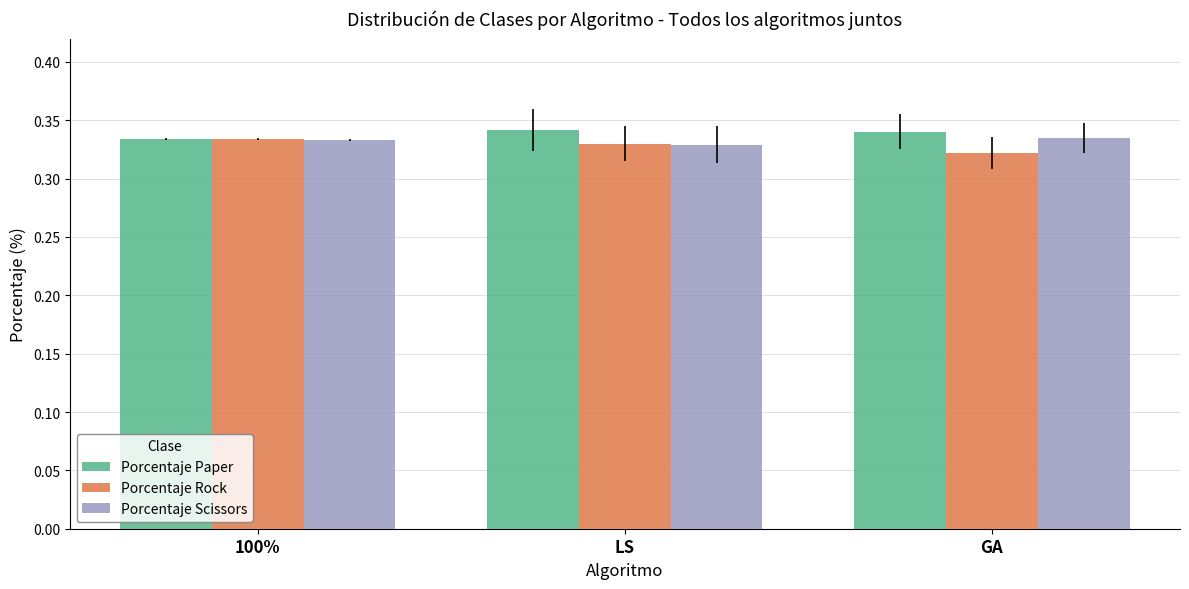

Count the Porcentaje Scissors values in the range 0 to 1.

3